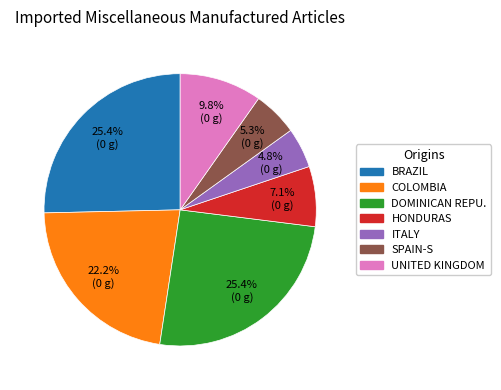

Is there a majority slice in this chart?

No